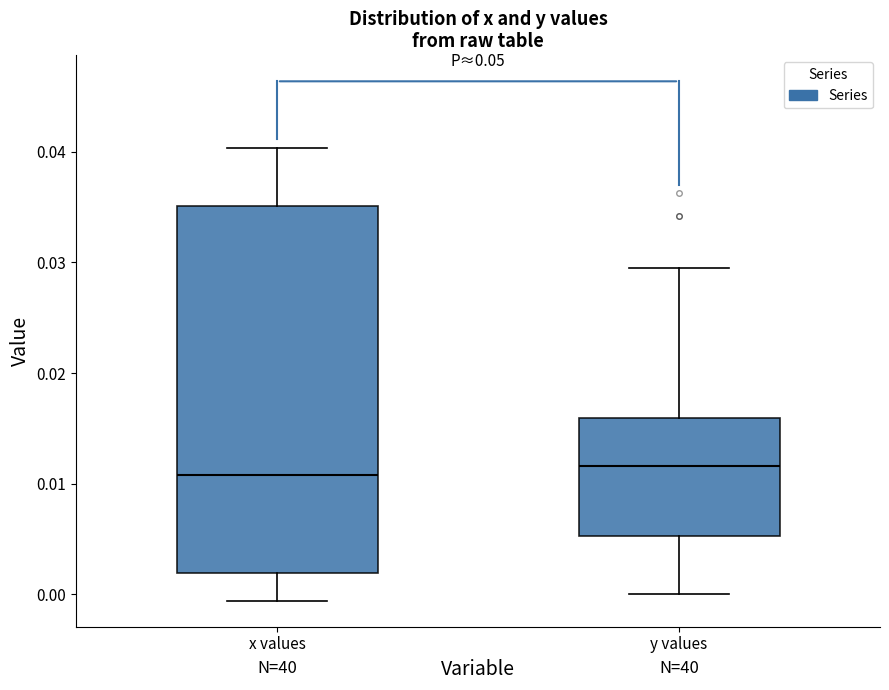

Comparing the boxes themselves (not the whiskers), which one is the tallest?

x values